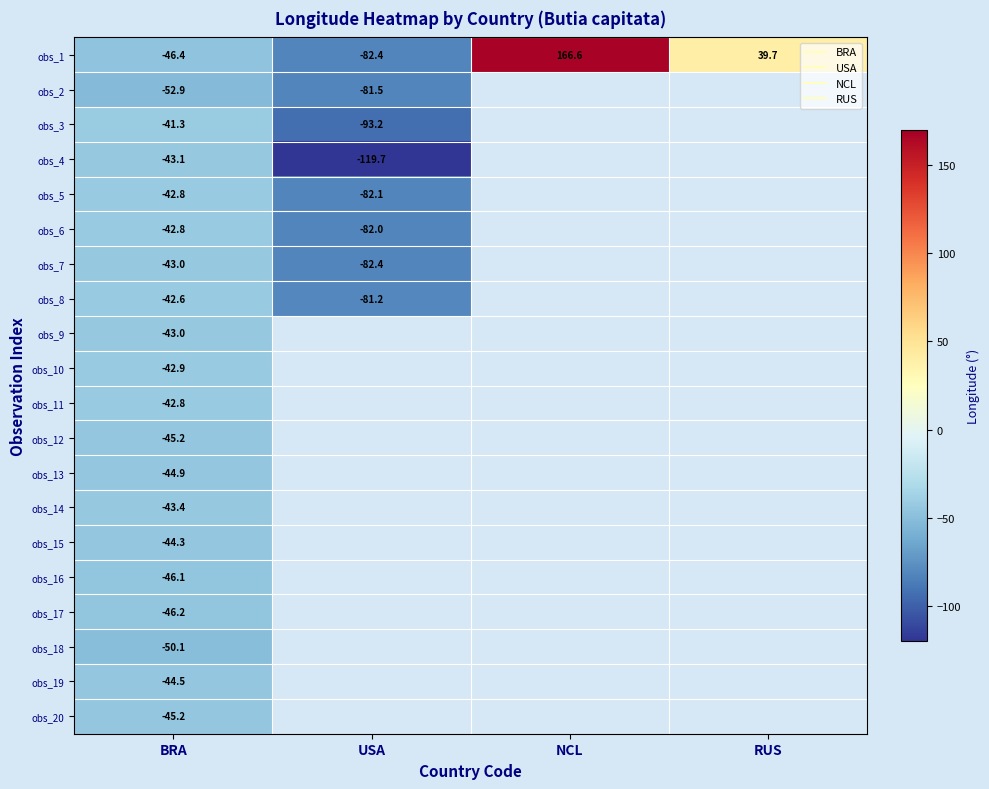

How many distinct data groups are displayed?

20